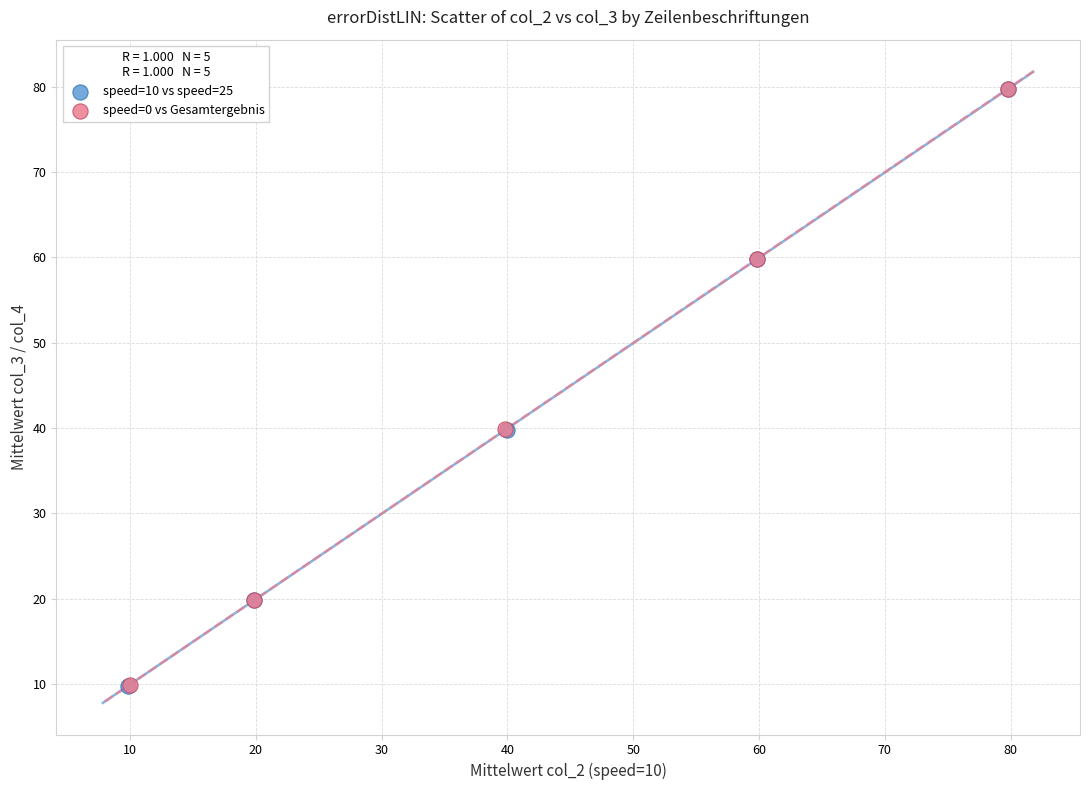

Which series has the widest spread of Y values?

speed=10 vs speed=25